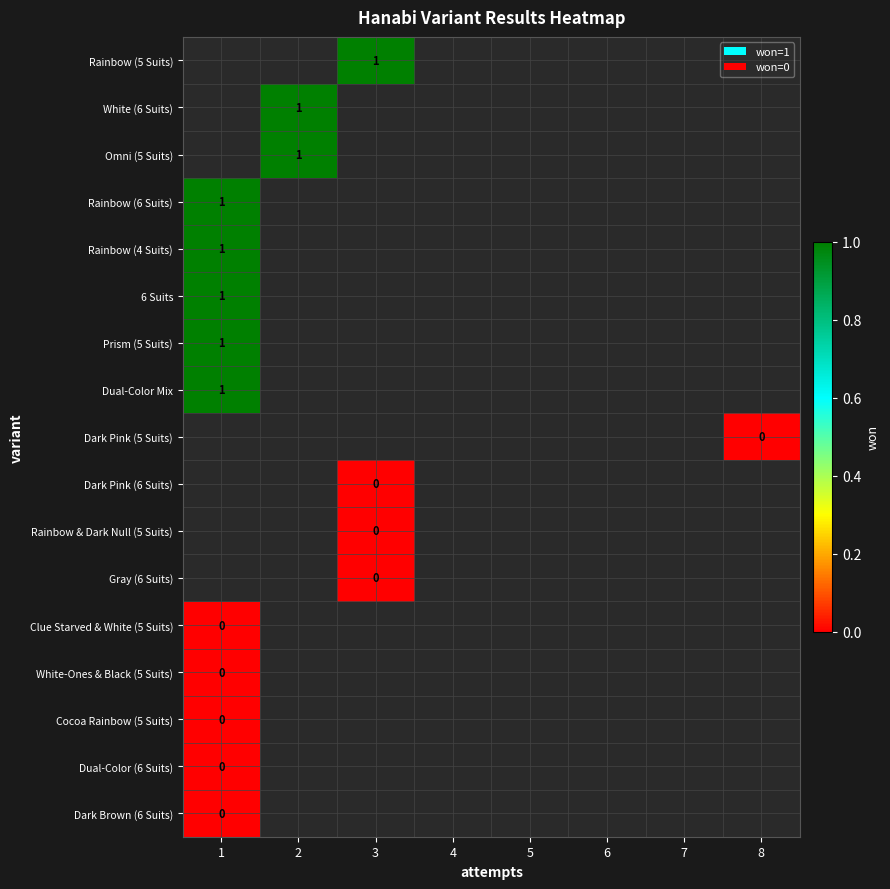

List the series in order of their peak value, lowest first.

Rainbow (5 Suits), White (6 Suits), Omni (5 Suits), Rainbow (6 Suits), Rainbow (4 Suits), 6 Suits, Prism (5 Suits), Dual-Color Mix, Dark Pink (5 Suits), Dark Pink (6 Suits), Rainbow & Dark Null (5 Suits), Gray (6 Suits), Clue Starved & White (5 Suits), White-Ones & Black (5 Suits), Cocoa Rainbow (5 Suits), Dual-Color (6 Suits), Dark Brown (6 Suits)